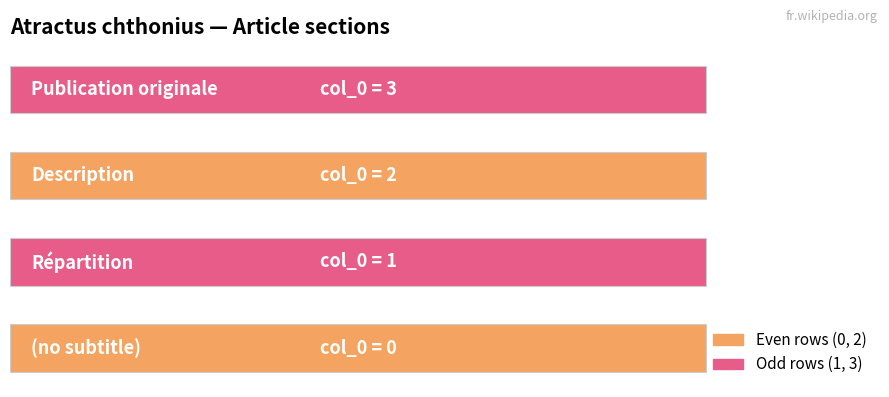

What is the ratio of the value at Répartition to the value at Description?

0.5